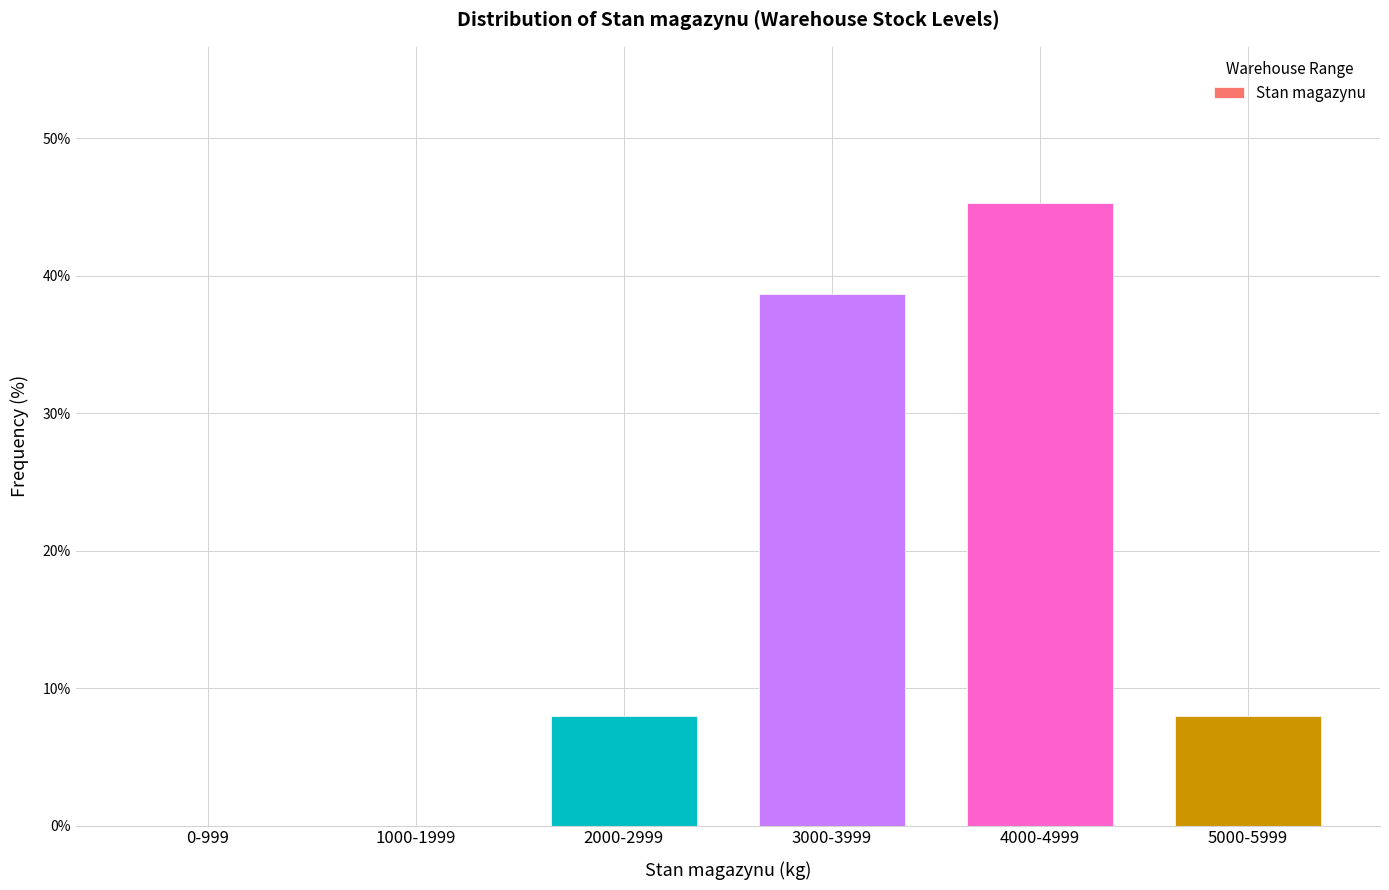

Reading left to right, transcribe all the data shown in this chart.

0-999=0.0	1000-1999=0.0	2000-2999=8.0	3000-3999=38.7	4000-4999=45.3	5000-5999=8.0